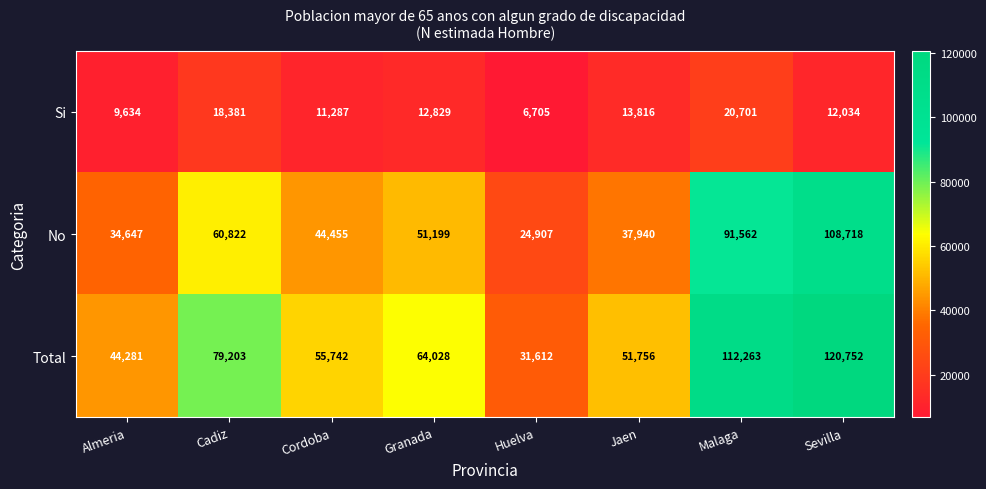

What is the total value across all series at Cadiz?

158406